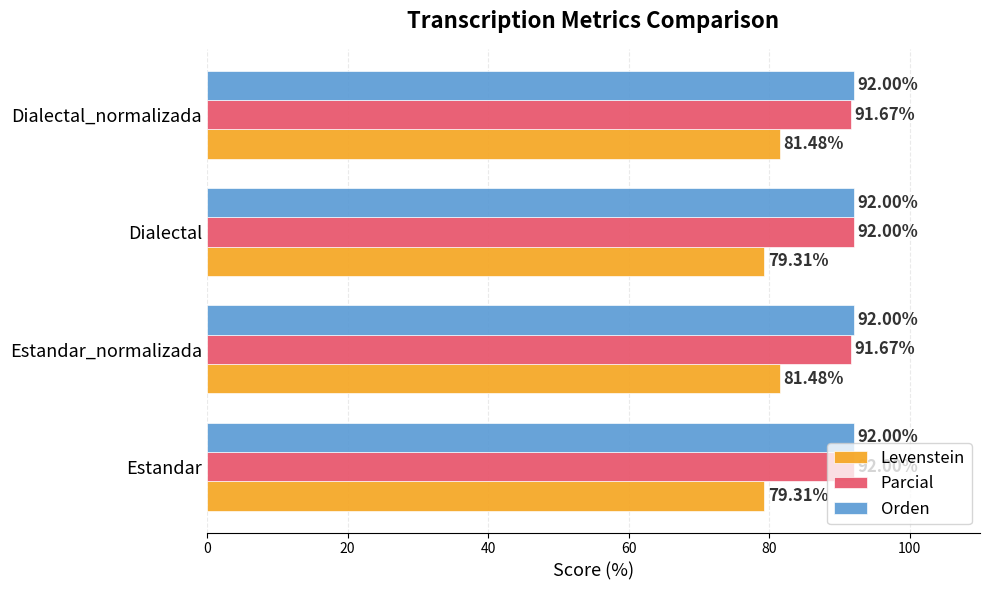

What are all the series names shown in the legend?

Levenstein, Parcial, Orden